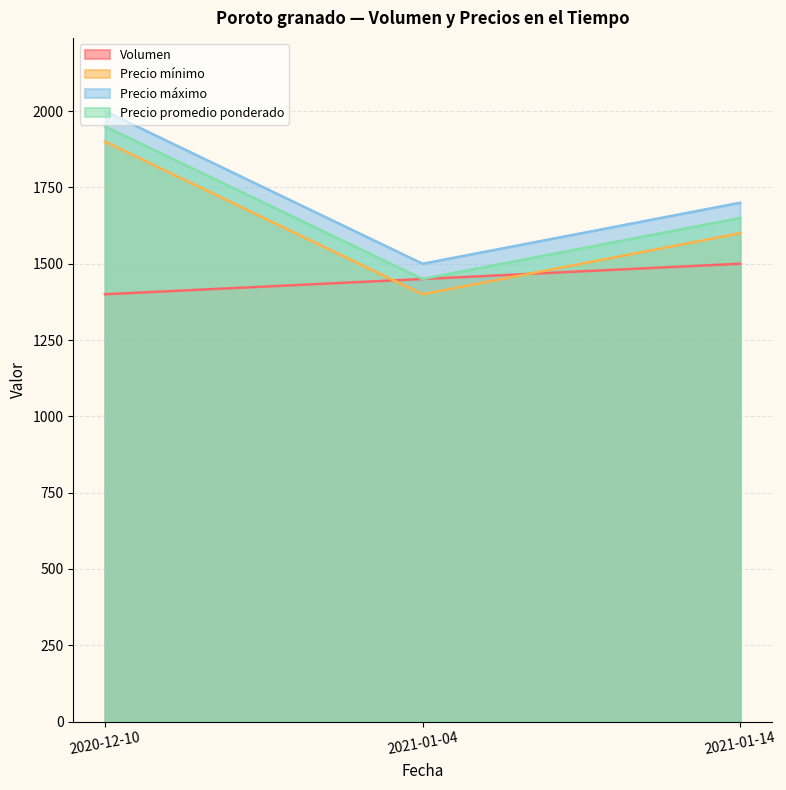

Where does the Precio máximo series first go above 1700?

2020-12-10